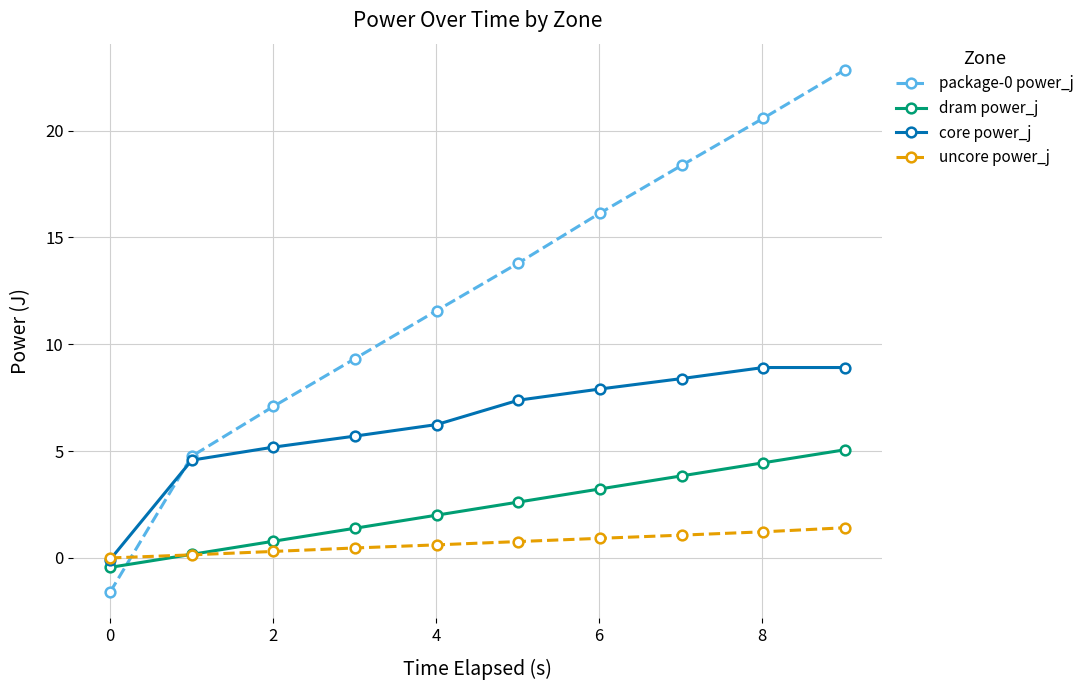

What is the difference between the maximum and minimum values in the package-0 power_j series?

24.4